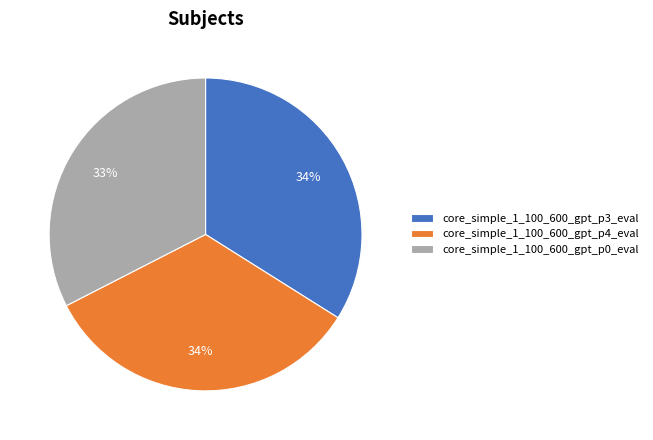

Which slice is the smallest?

core_simple_1_100_600_gpt_p0_eval